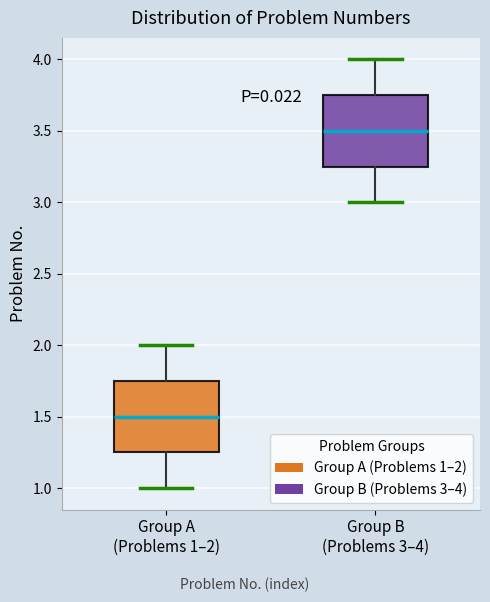

Reading left to right, read every box against the y-axis: the position of its median line, the range the box covers, and the ends of its whiskers. The values are not printed on the chart, so give them approximately, as read against the axis.

Group A (Problems 1–2): median 1.50, box 1.25 to 1.75, whiskers 1.00 to 2.00
Group B (Problems 3–4): median 3.50, box 3.25 to 3.75, whiskers 3.00 to 4.00